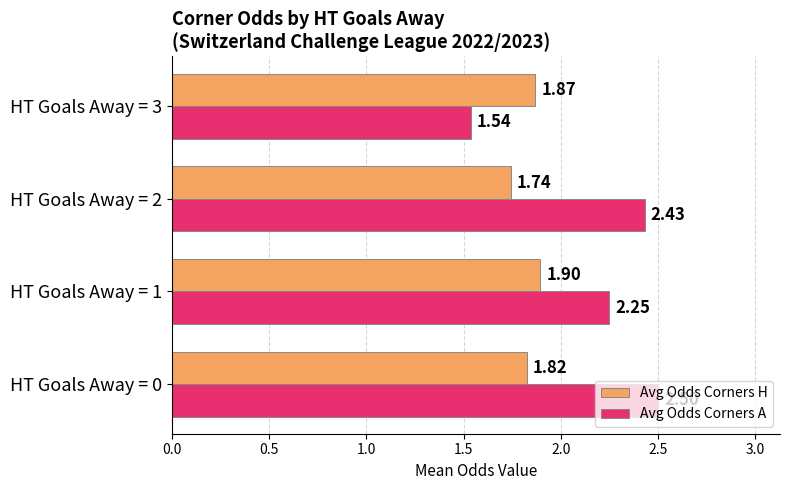

What is the difference between the maximum and minimum values in the Avg Odds Corners A series?

1.0